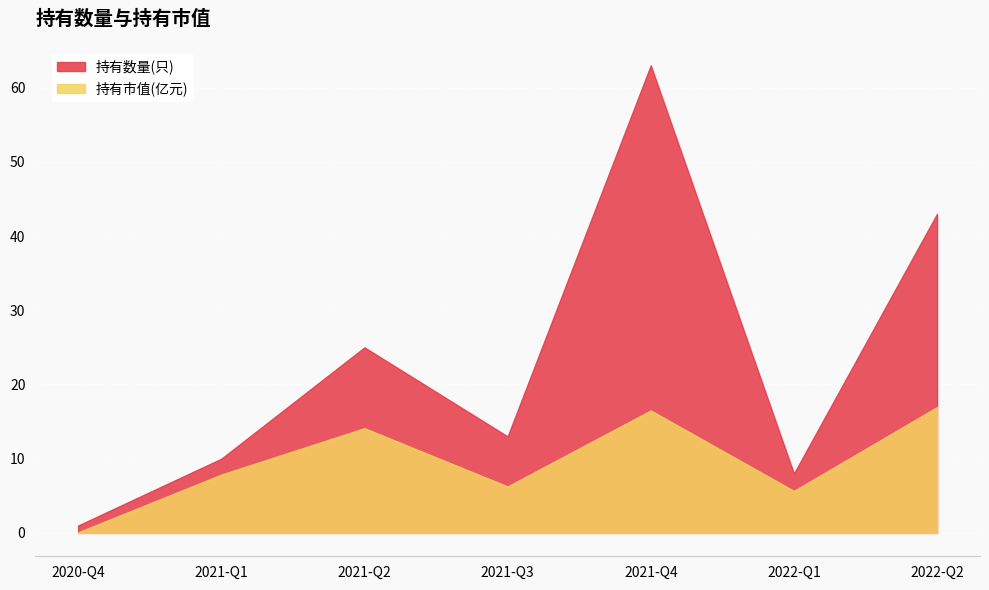

Reading left to right, what are all the values shown in this chart?

持有数量(只): 2020-Q4=1.0	2021-Q1=10.0	2021-Q2=25.0	2021-Q3=13.0	2021-Q4=63.0	2022-Q1=8.0	2022-Q2=43.0
持有市值(亿元): 2020-Q4=0.1	2021-Q1=7.9	2021-Q2=14.1	2021-Q3=6.3	2021-Q4=16.5	2022-Q1=5.7	2022-Q2=16.9